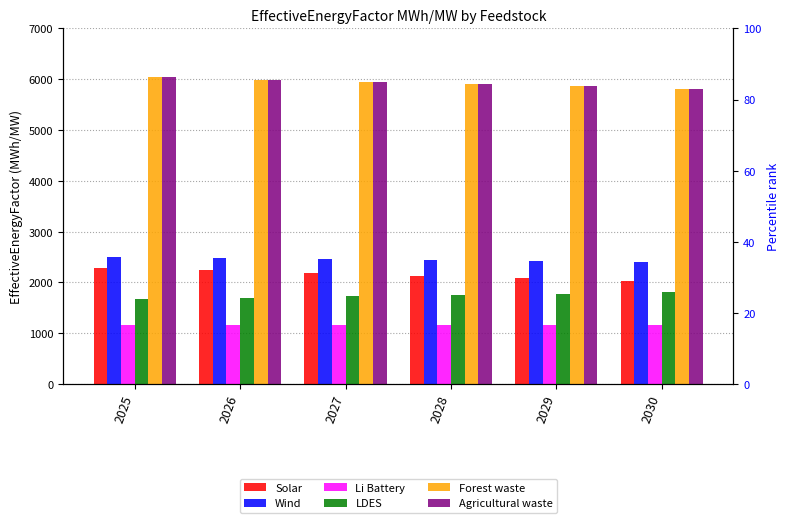

At how many categories does at least one series exceed 4182?

6